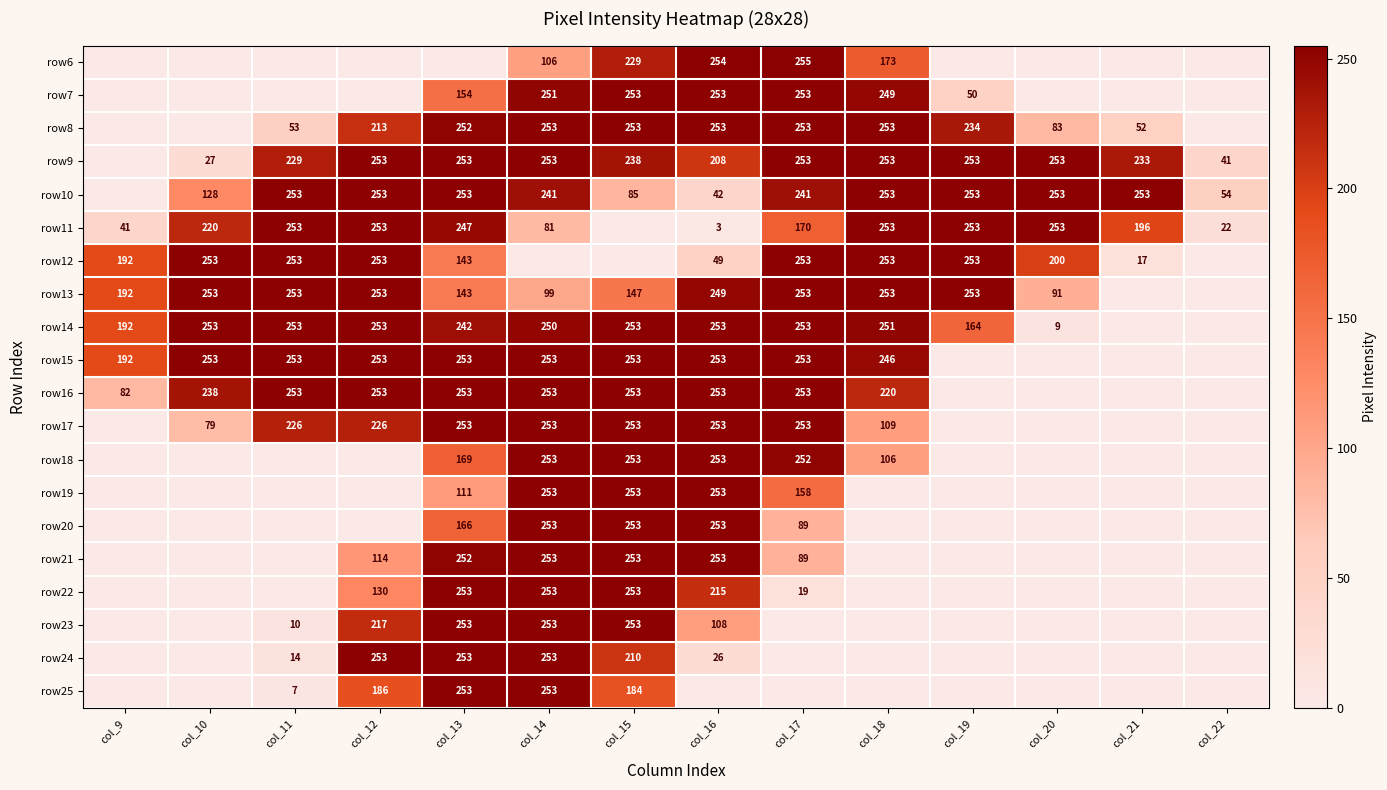

The row11 series shows 54 at col_9. True or false?

False